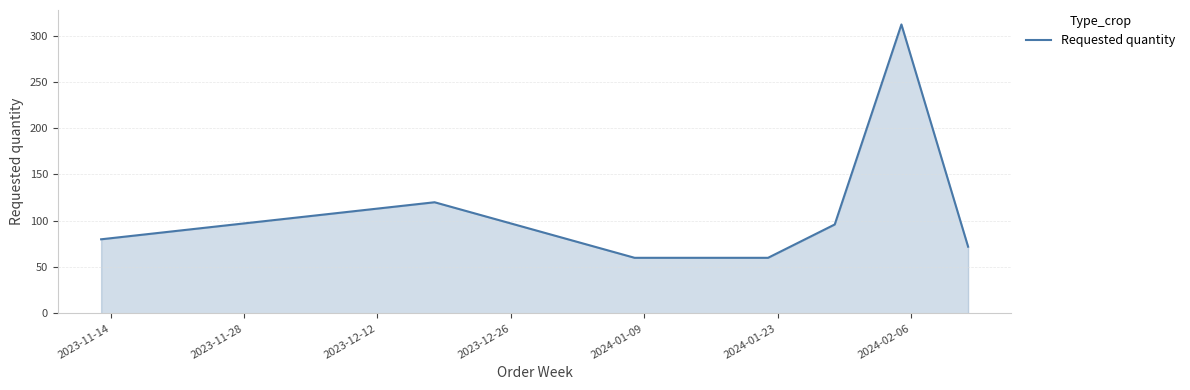

How many interior local peaks (higher than both neighbors) does the data have?

2